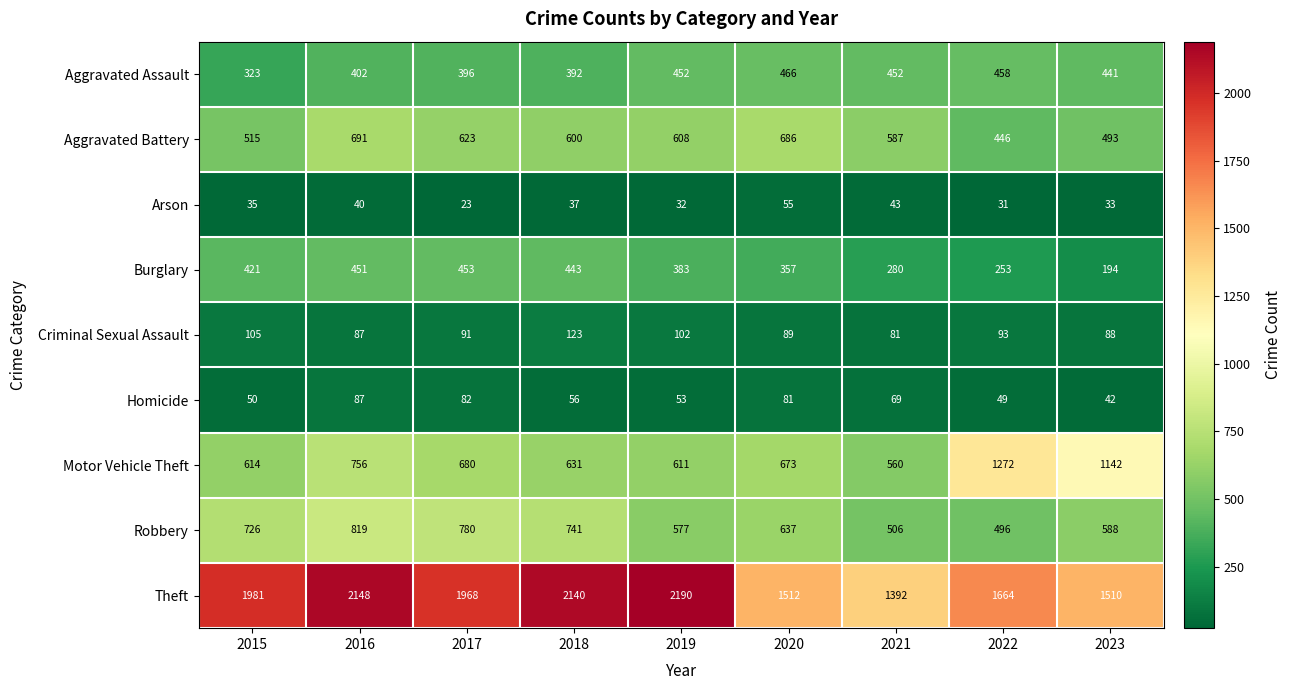

Count the number of categories in the chart.

9